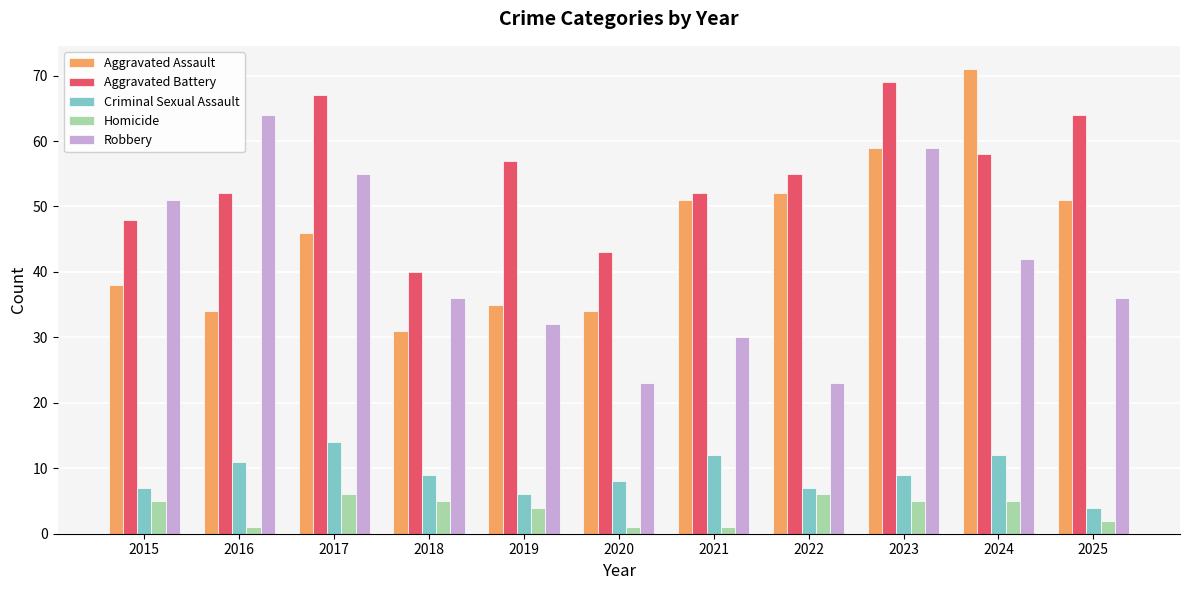

Does the chart contain any negative values?

No